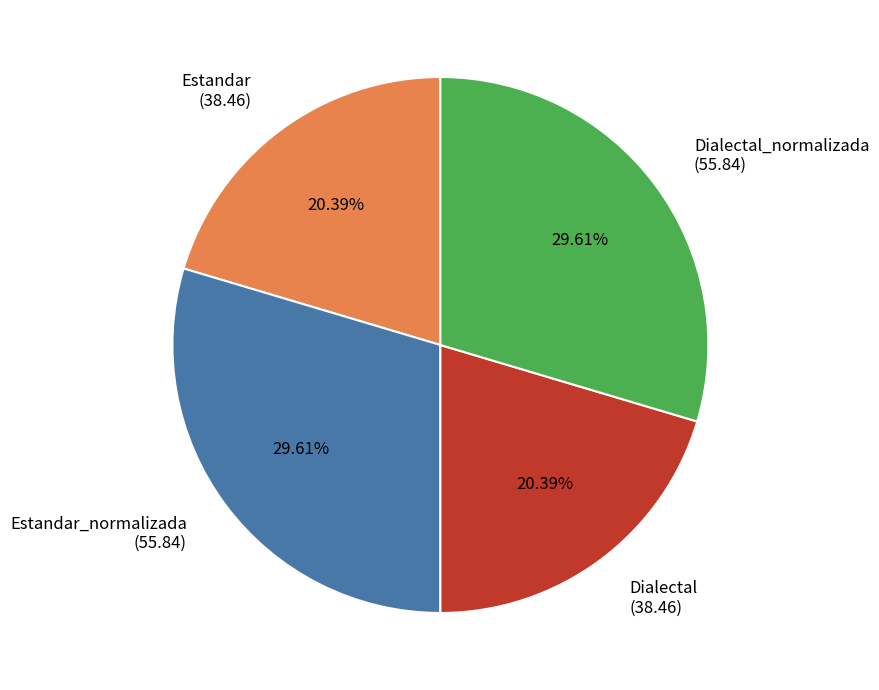

To the nearest percent, what is the difference between the Dialectal and Dialectal_normalizada slice percentages?

9%